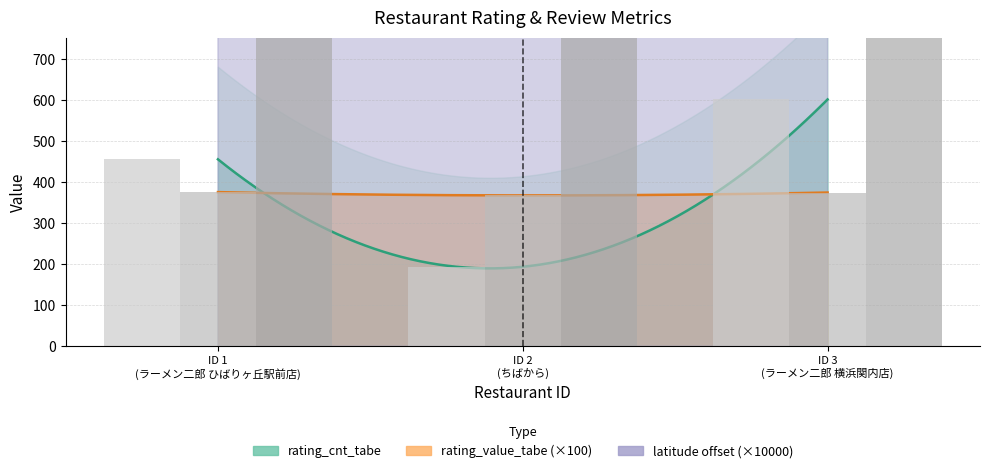

What is the difference between the maximum and minimum values in the latitude_tabe series?

3079.9